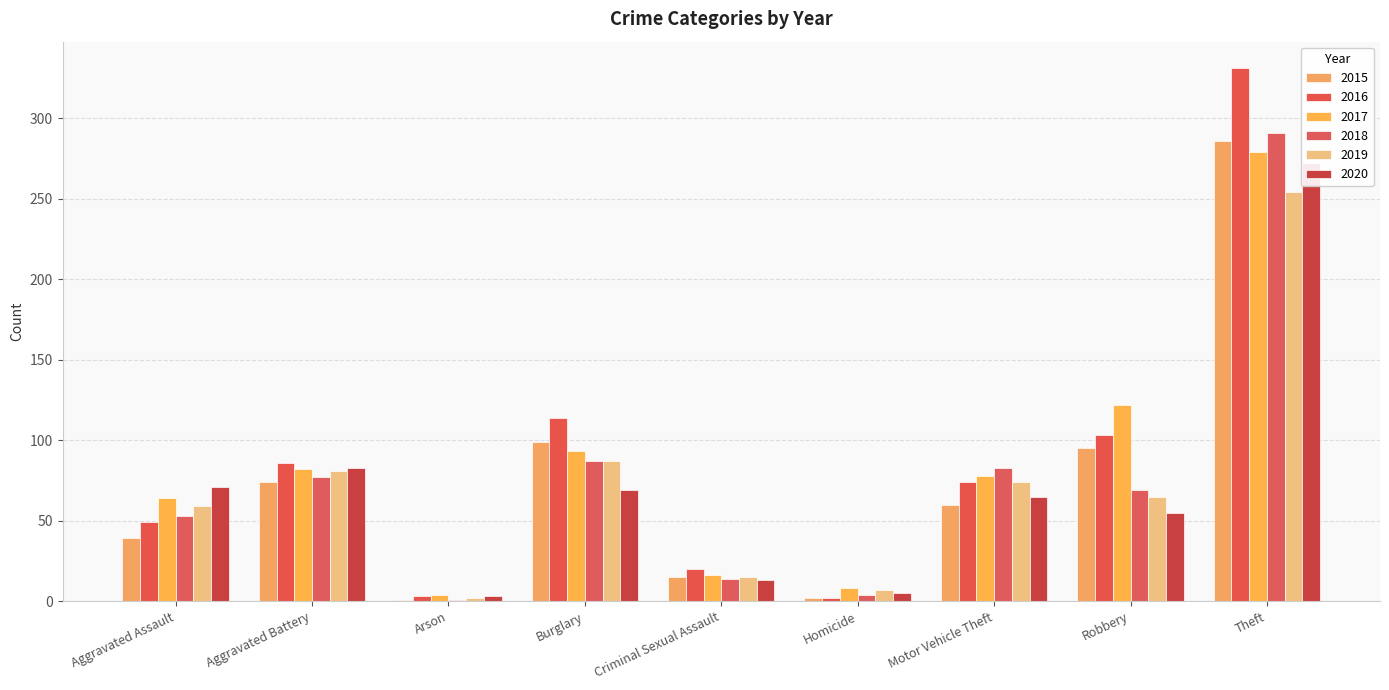

Where does the 2017 series first go above 78?

Aggravated Battery